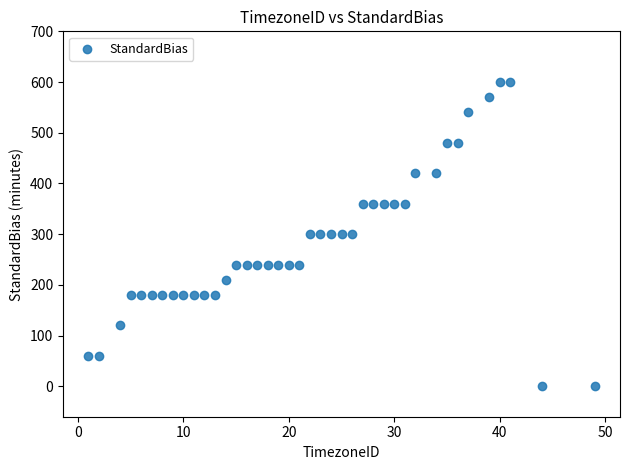

What is the range of X values (max minus min)?

48